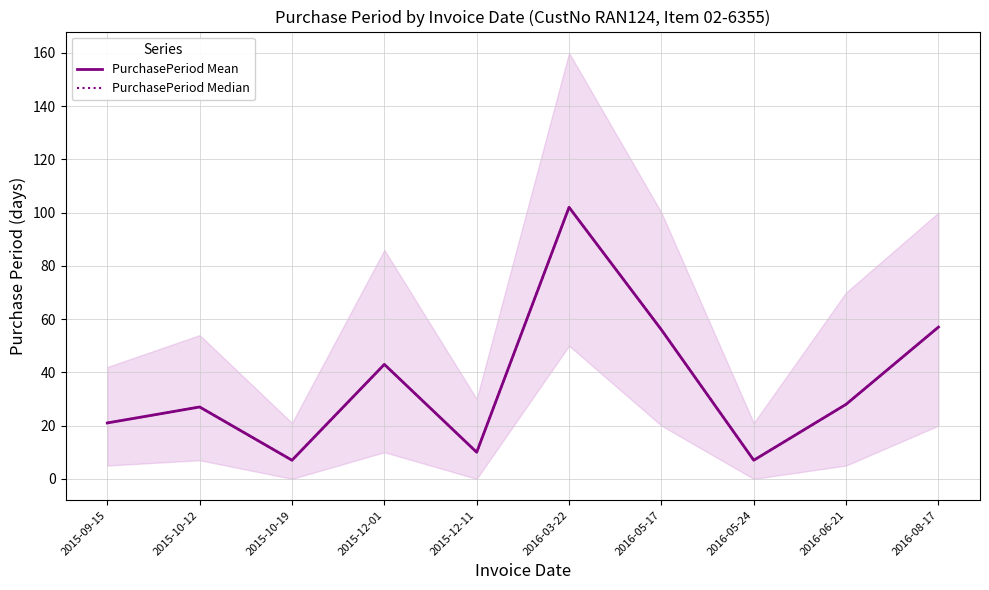

At which label does PurchasePeriod Mean first exceed 28?

2015-12-01